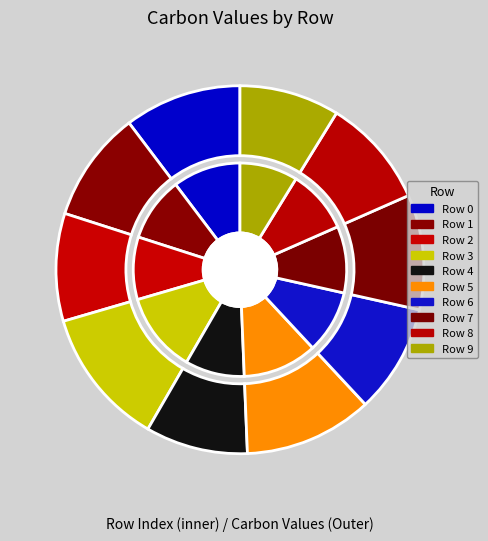

Is 1 the majority of the pie?

No